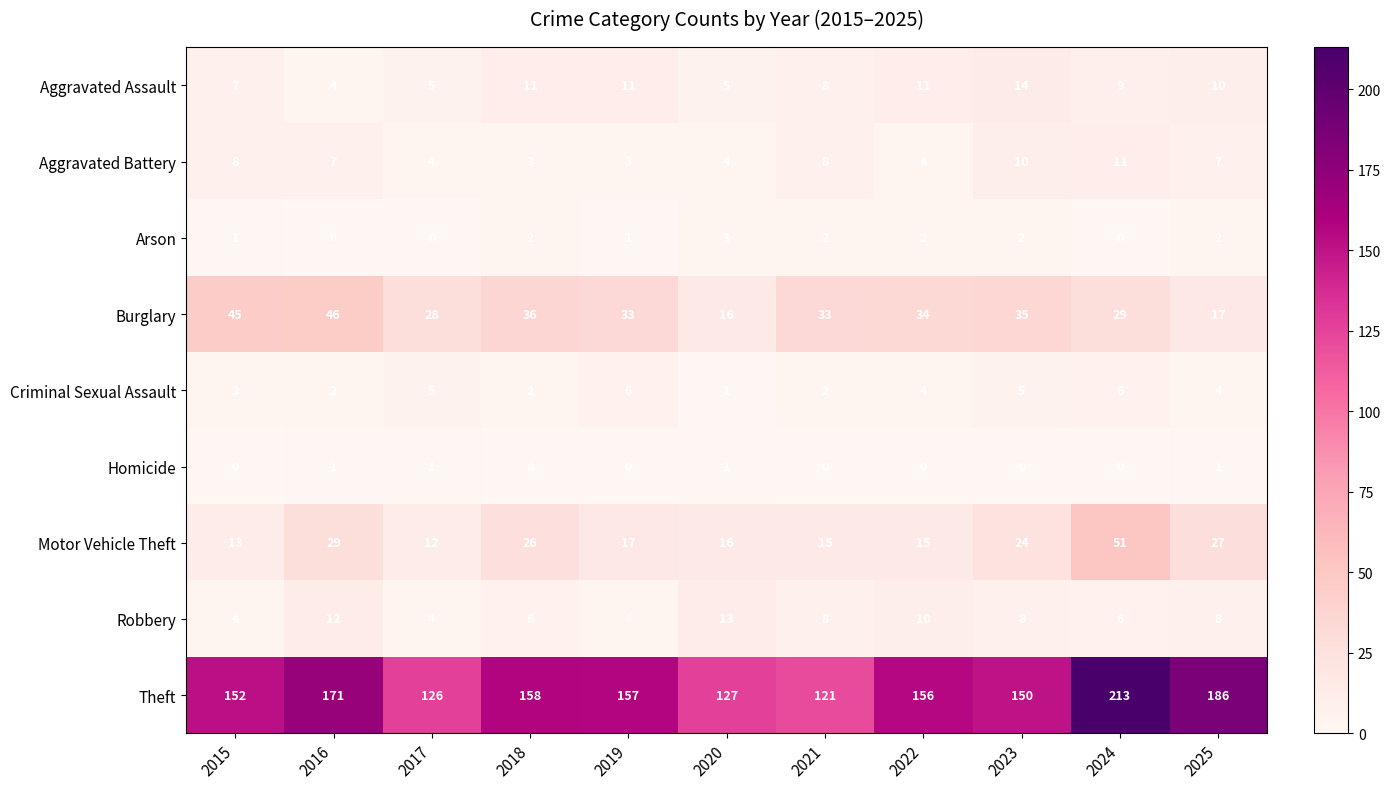

What is the approximate value of Theft at 2024, to the nearest 5?

215